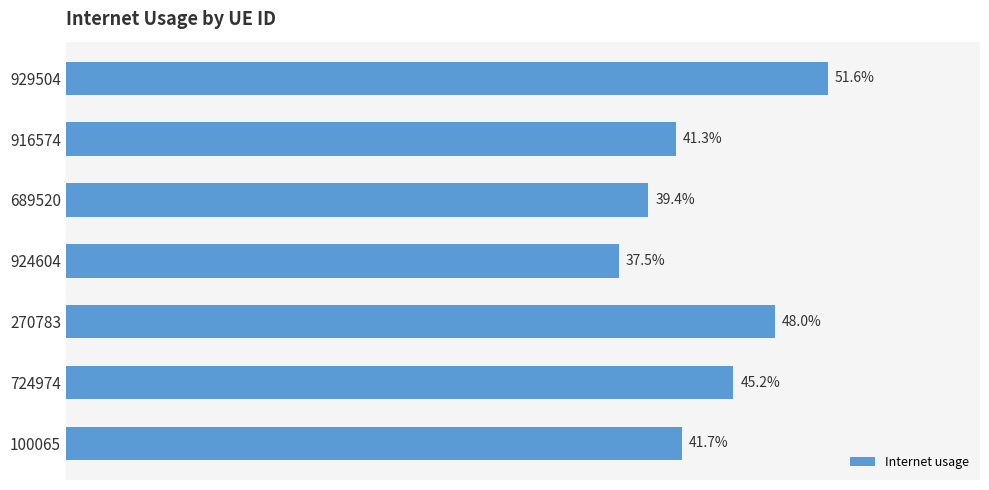

Does the chart contain any negative values?

No